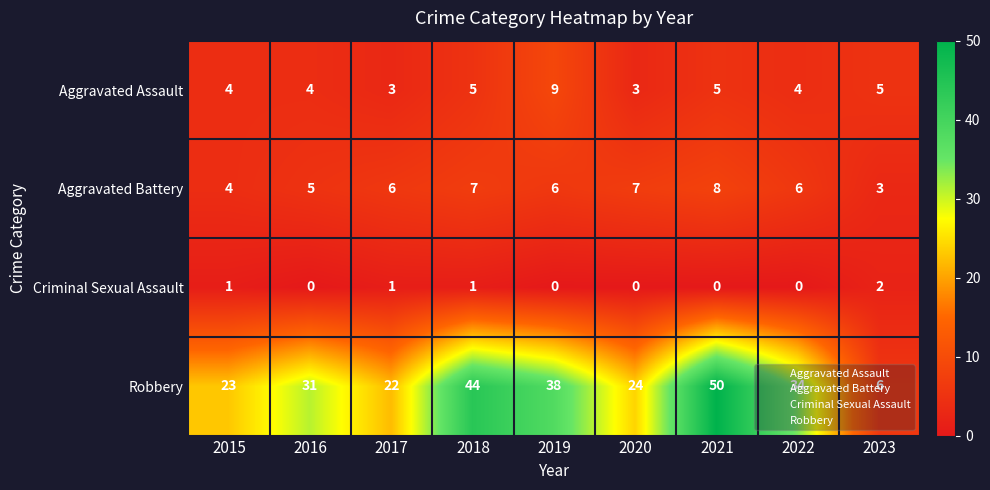

What is the difference between the Aggravated Assault values at 2019 and 2021?

4